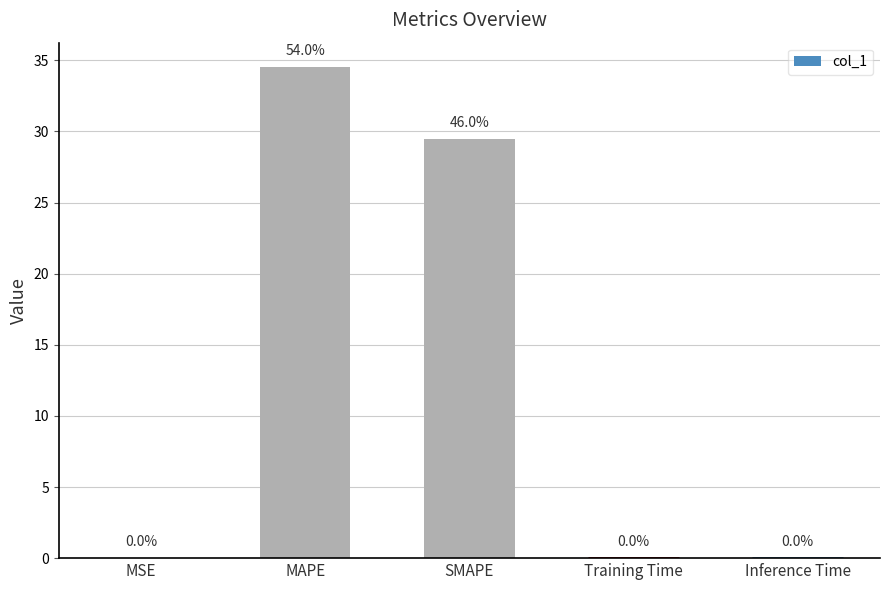

Is it true that the value at MSE is 0.0?

True